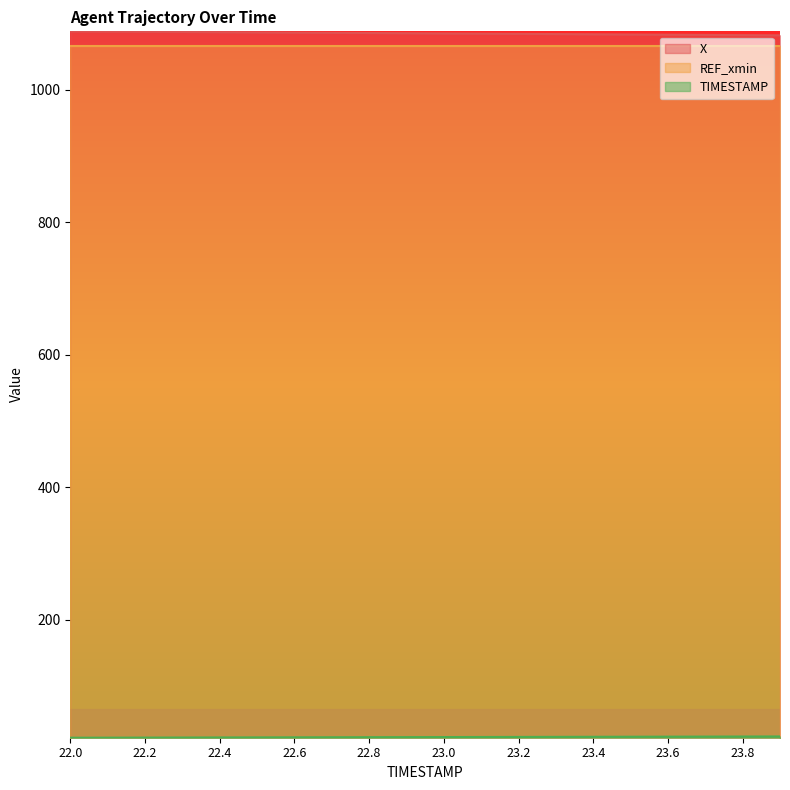

Which series has the largest total across all categories?

X